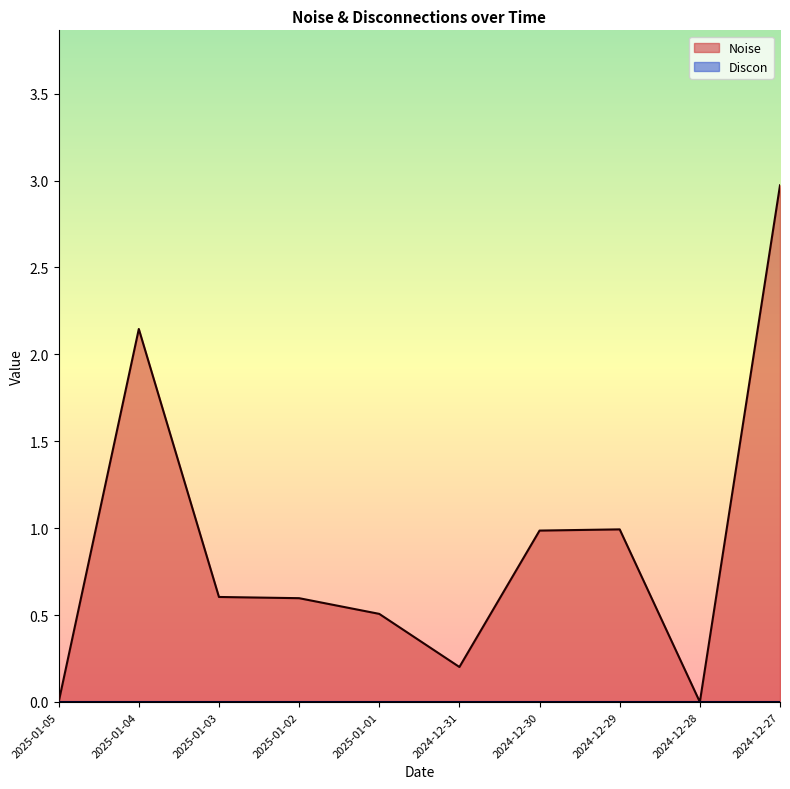

List the labels in order of value, largest first.

2024-12-27, 2025-01-04, 2024-12-29, 2024-12-30, 2025-01-03, 2025-01-02, 2025-01-01, 2024-12-31, 2025-01-05, 2024-12-28